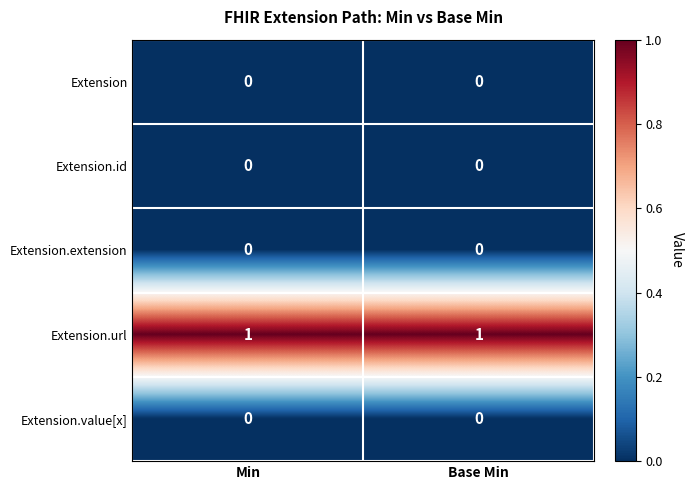

The Extension.url series shows 0 at Min. True or false?

False